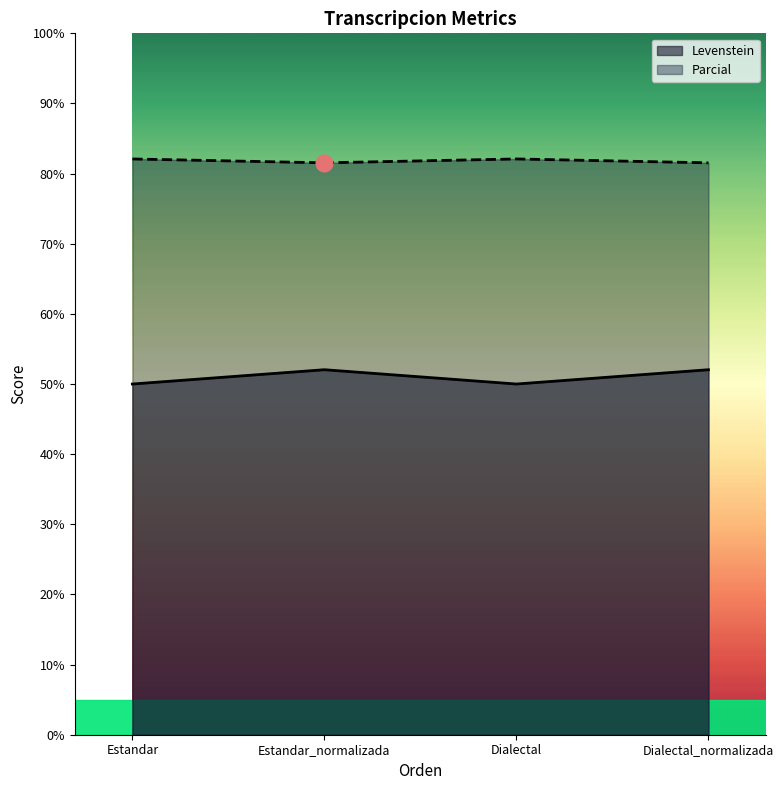

What position from the right is Estandar_normalizada?

3